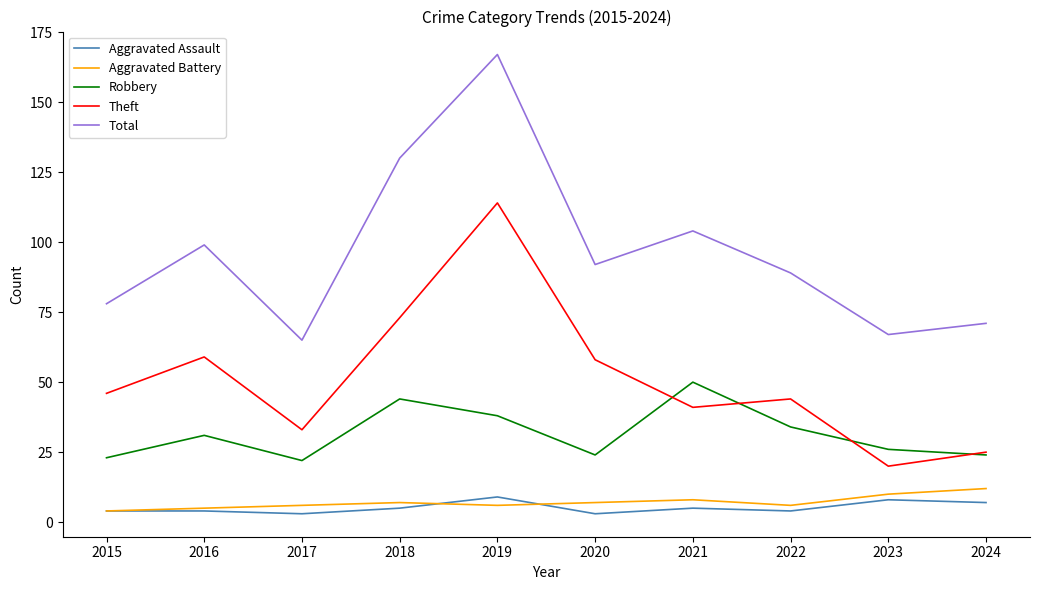

True or false: Theft has a value of 77 at 2020.

False